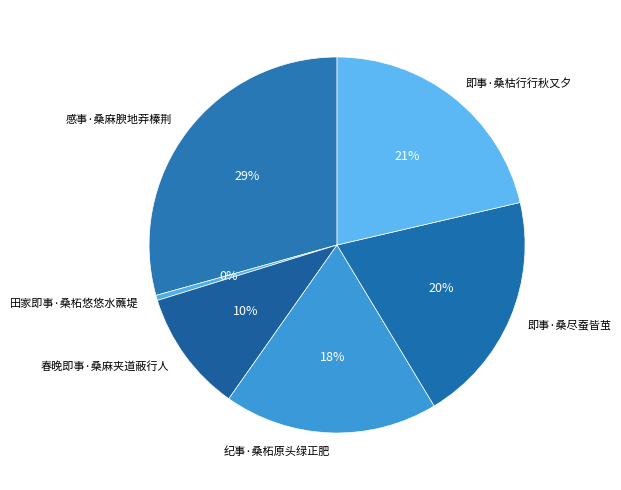

To the nearest percent, what portion does 即事·桑尽蚕皆茧 represent?

20%